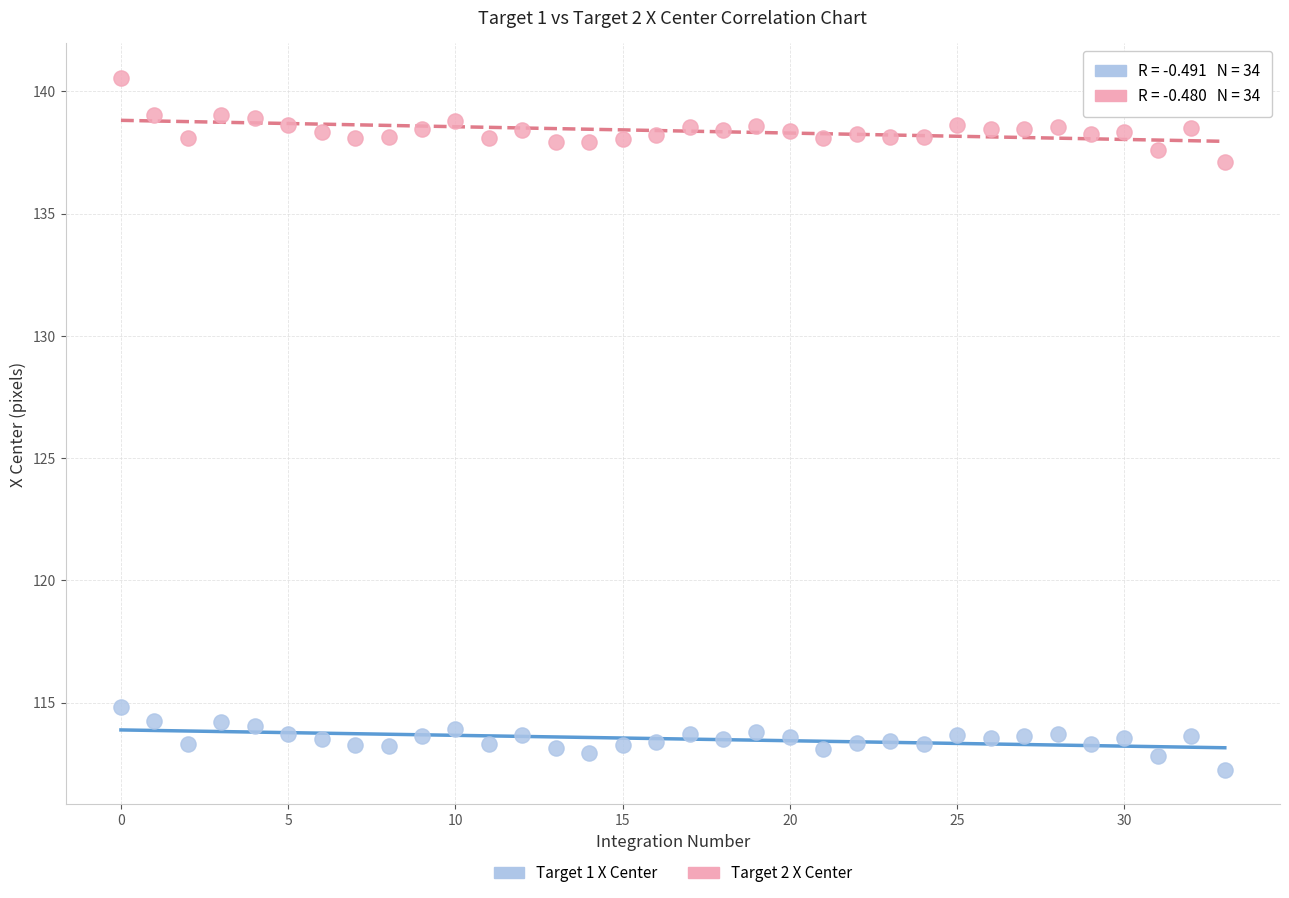

Which series contains the highest Y value?

Target 2 X Center